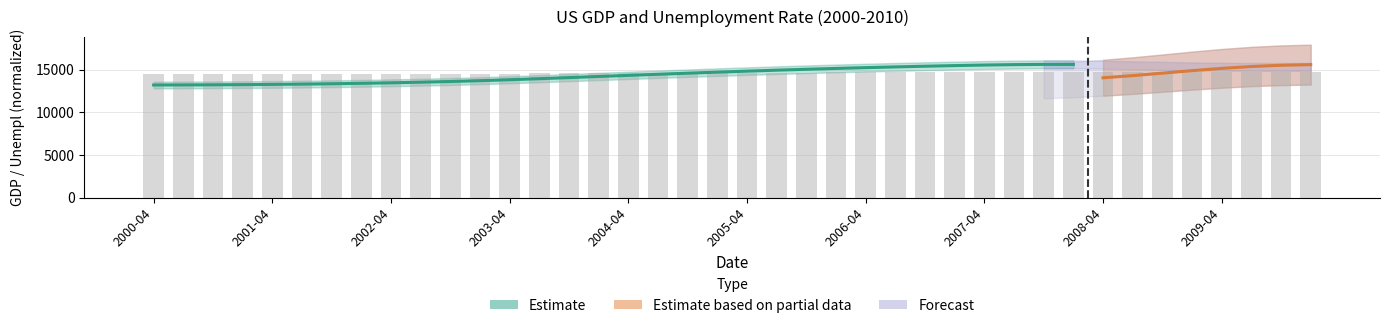

How many bars are there in total?

40